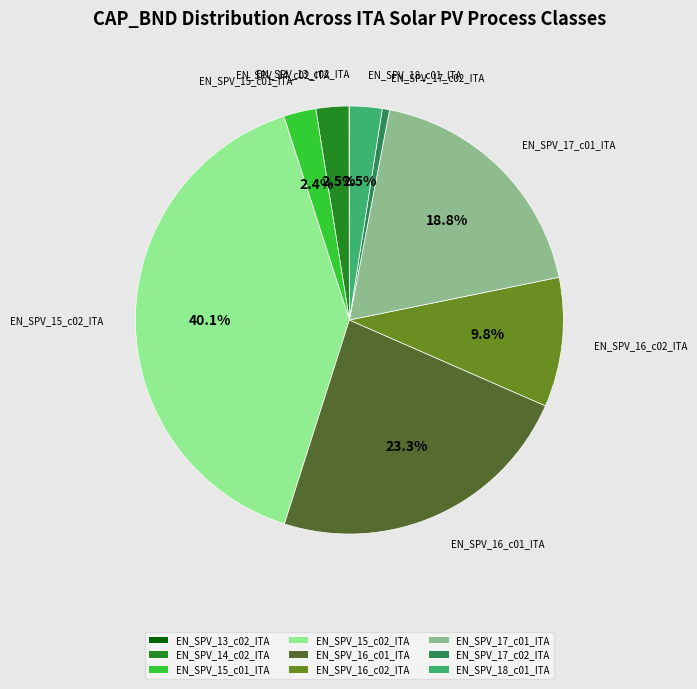

To the nearest percent, what is the difference between the largest and smallest slice percentages?

40%